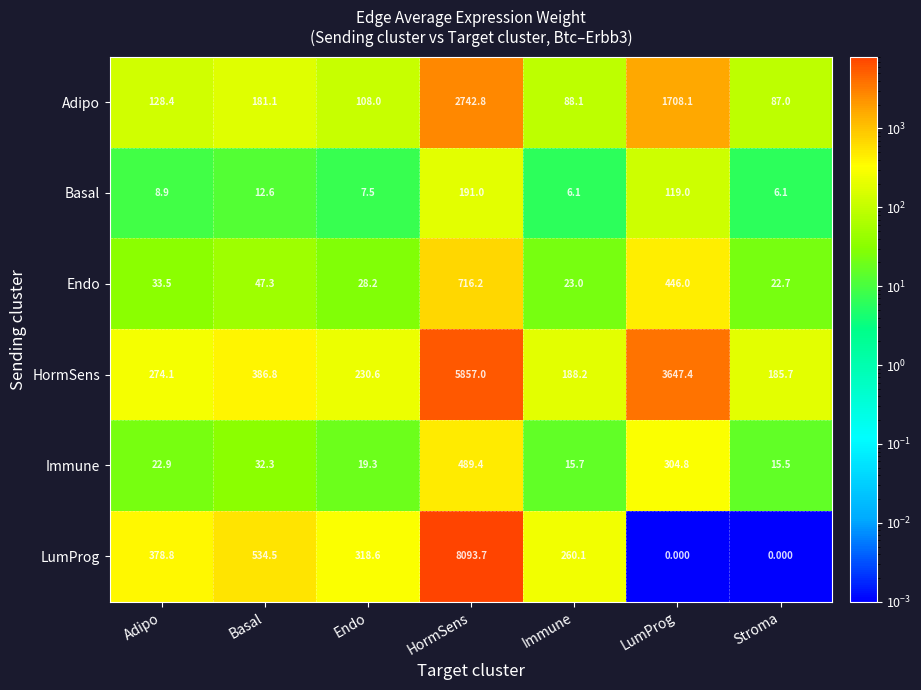

Where is Immune nearest to the value 252?

LumProg